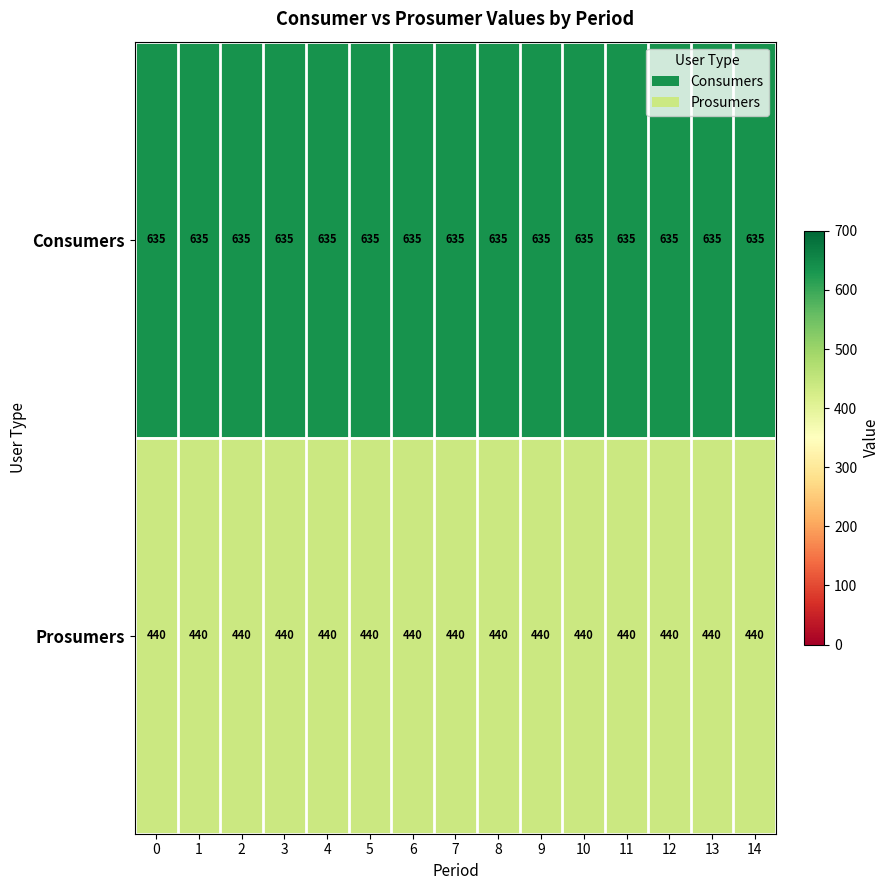

Rank the series at 8 from lowest to highest value.

Prosumers, Consumers